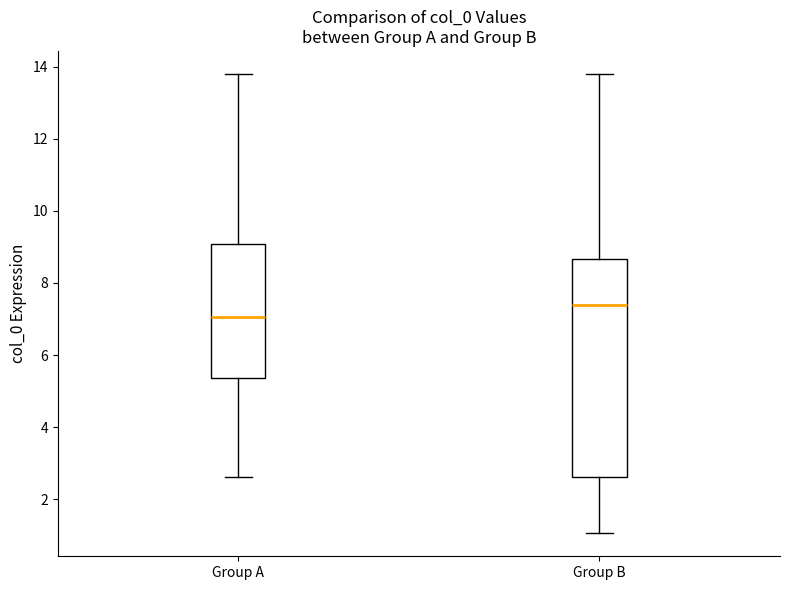

Comparing the boxes themselves (not the whiskers), which one is the tallest?

Group B